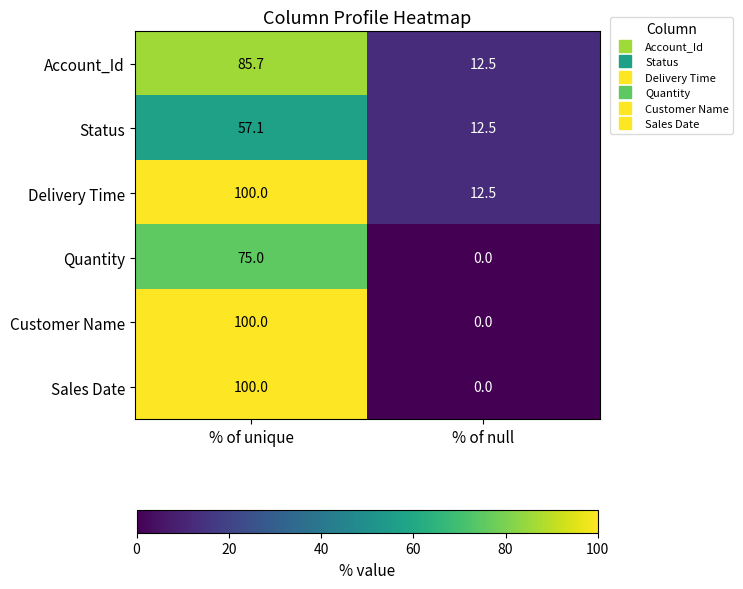

The Customer Name series shows 0.0 at % of null. True or false?

True